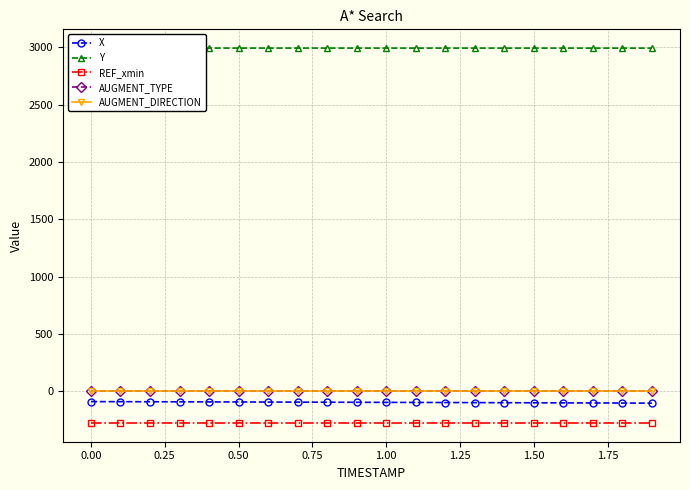

What is the sum of all AUGMENT_TYPE values?

20.0